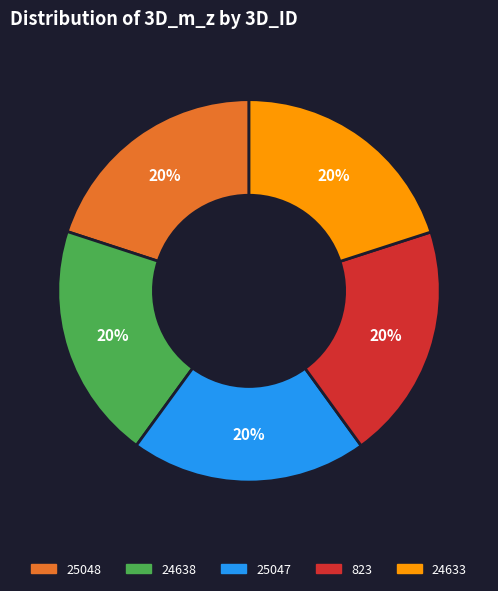

Is there a majority slice in this chart?

No